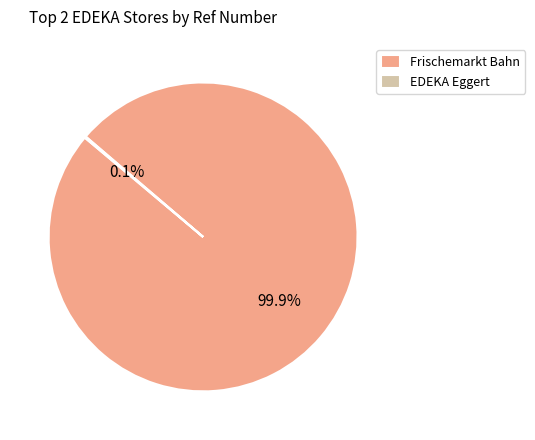

Is there any slice that represents more than half of the pie?

Yes